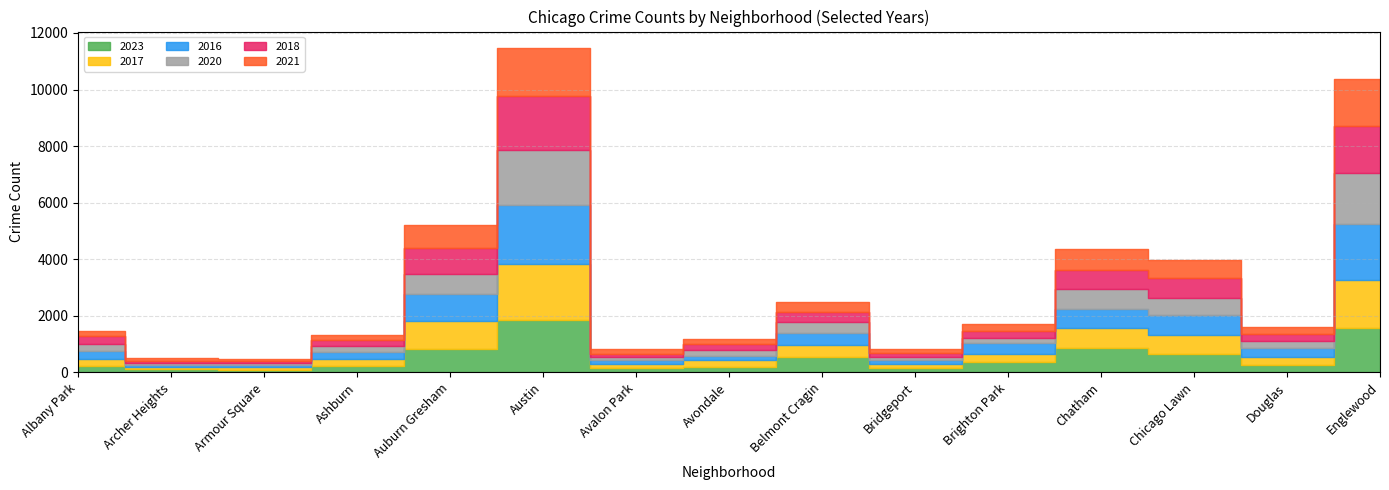

Does the chart have visible grid lines?

Yes